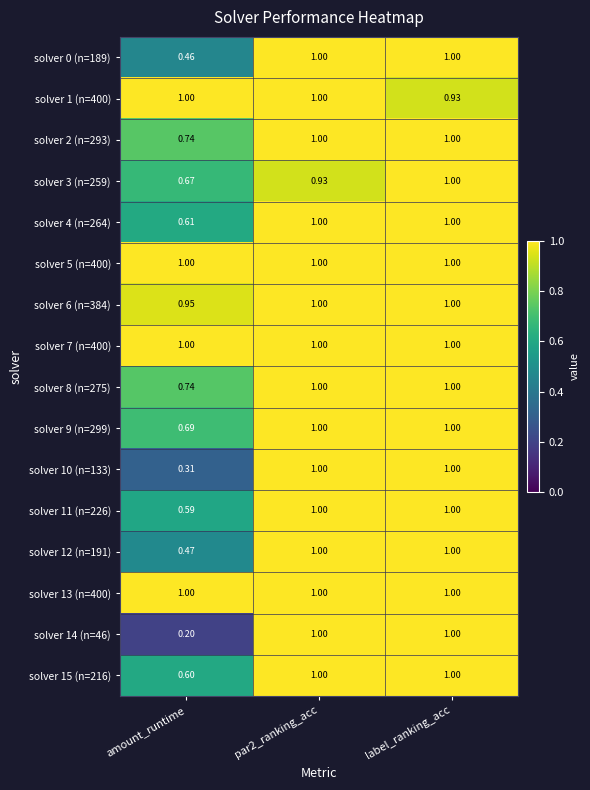

Which category has the lowest value in the solver 9 (n=299) series?

amount_runtime